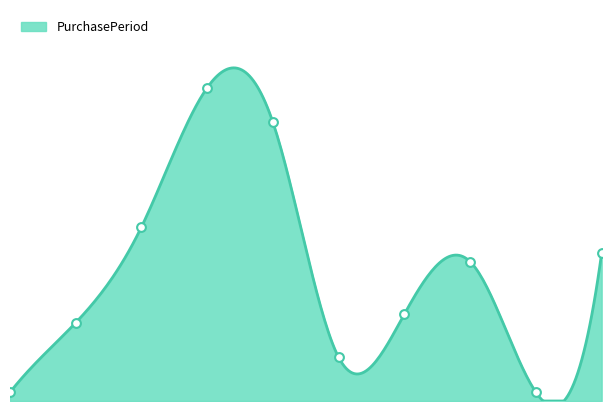

What is the change in value from 2016-04-05 to 2016-08-11?

+15